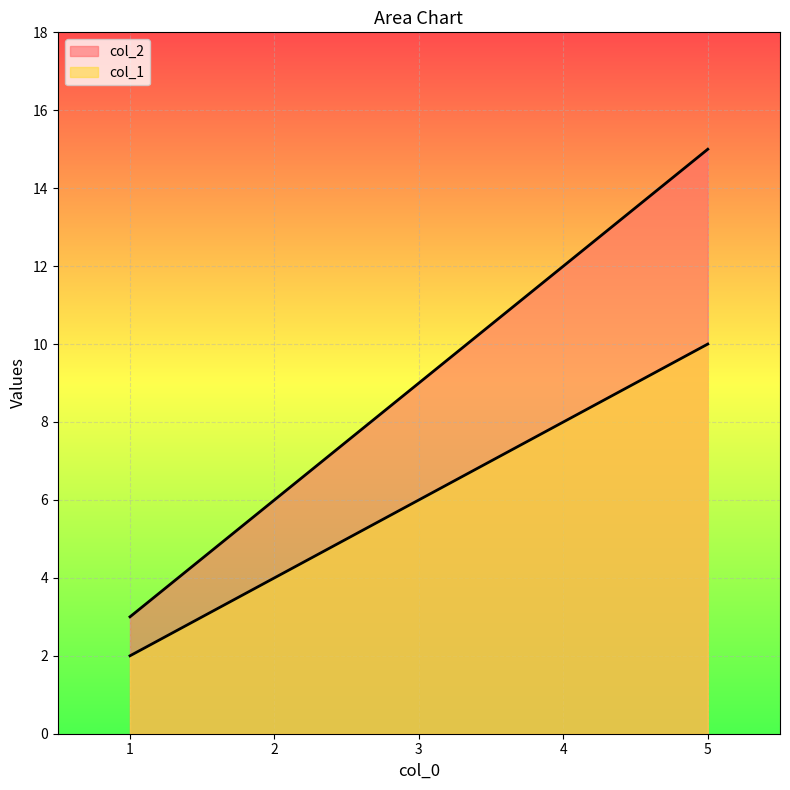

True or false: col_2 and col_1 intersect in this chart.

False